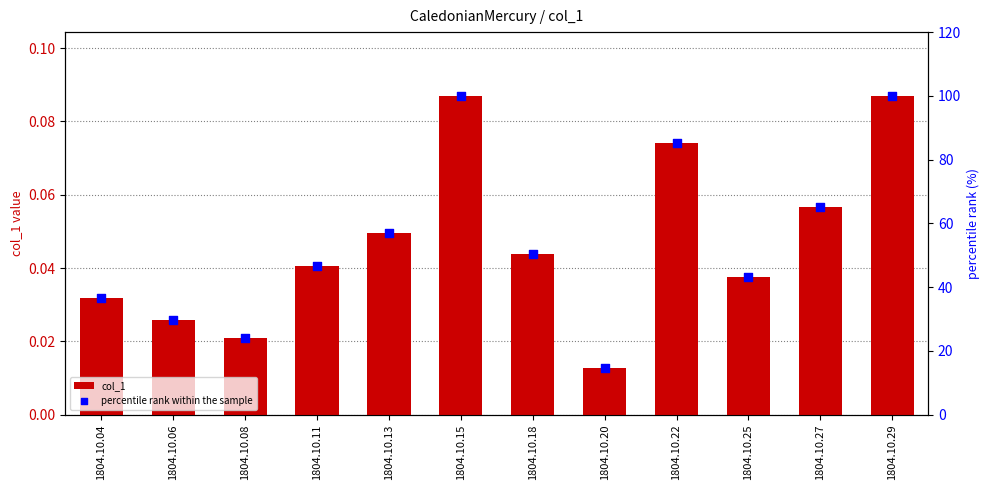

Which series contains the highest Y value?

percentile rank within the sample